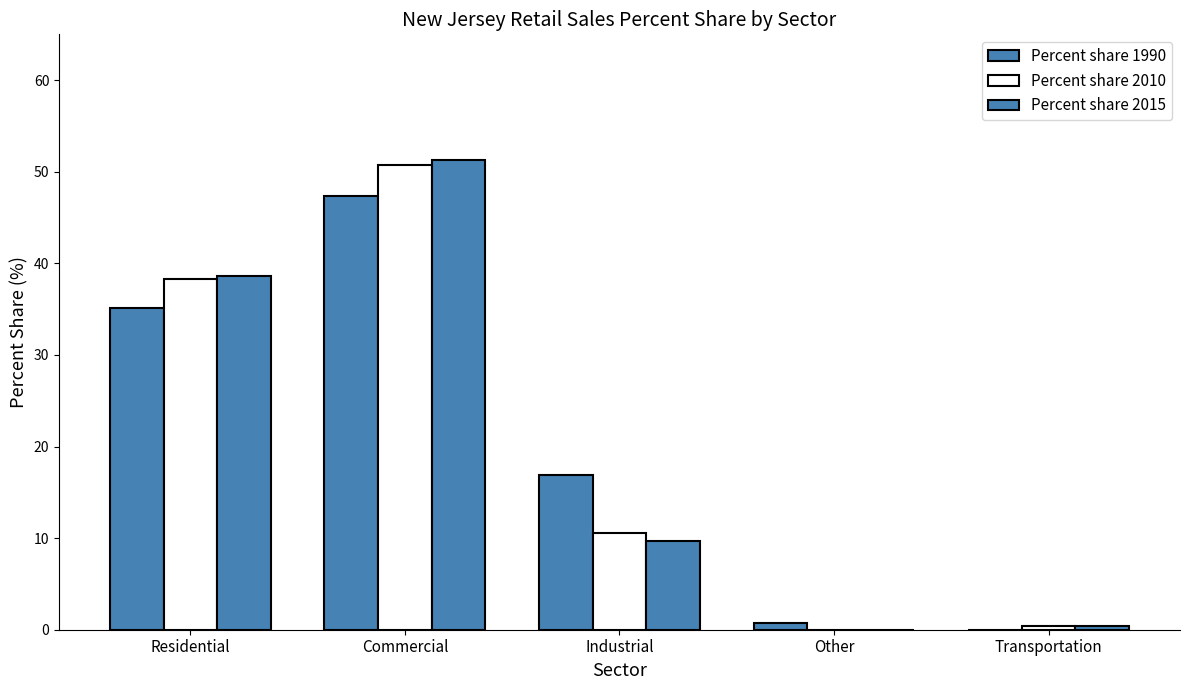

Does the chart contain stacked bars?

No